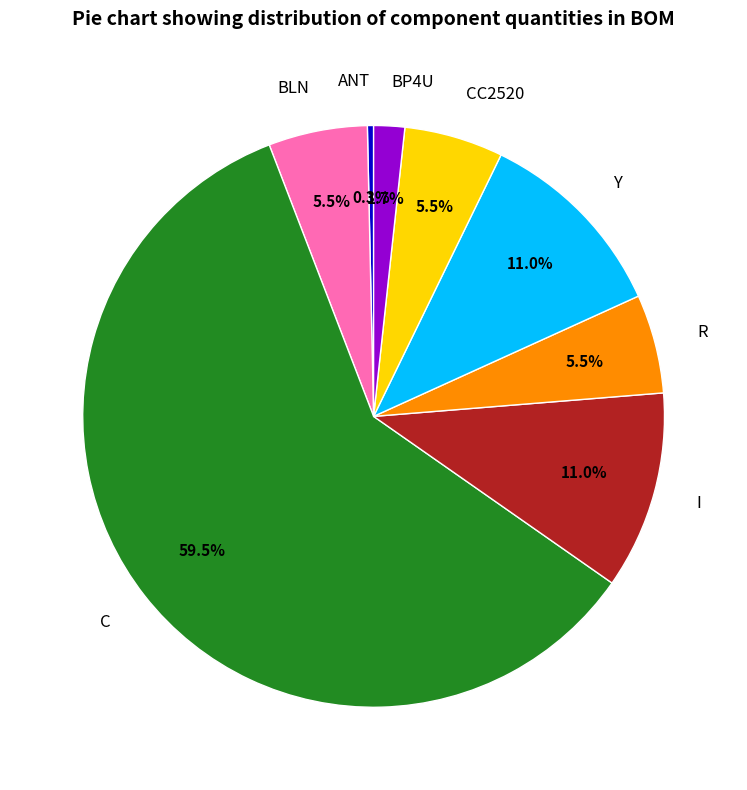

Combined, what portion of the pie is Y and BLN?

16.5%